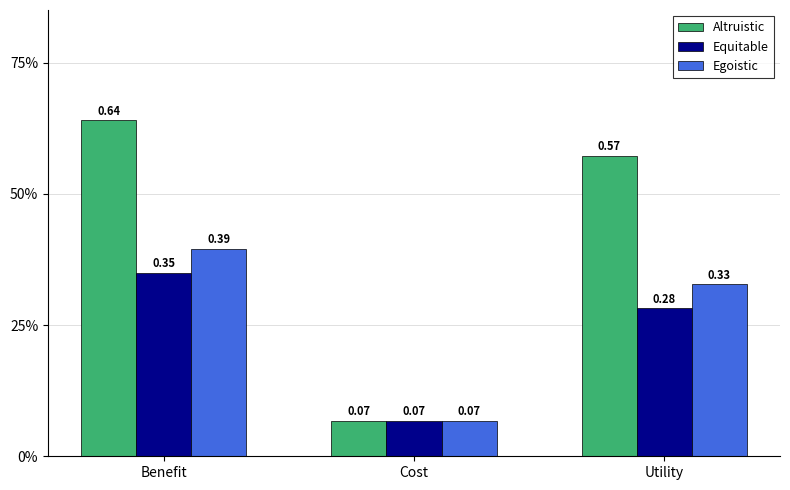

What are all the series names shown in the legend?

Altruistic, Equitable, Egoistic